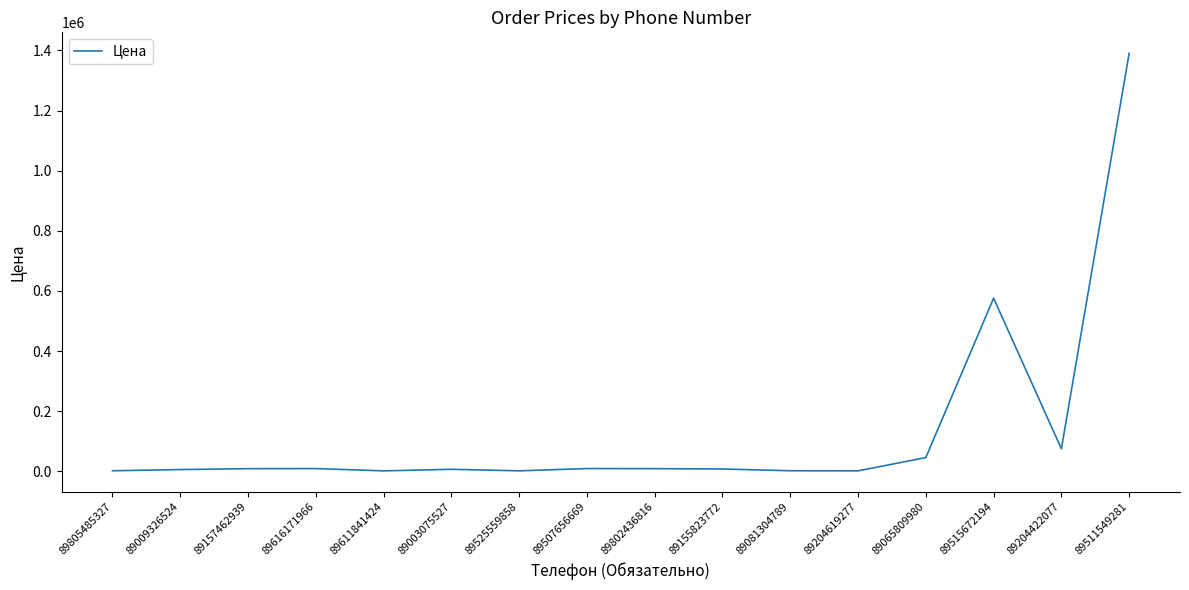

What is the maximum value shown in the chart?

1390823